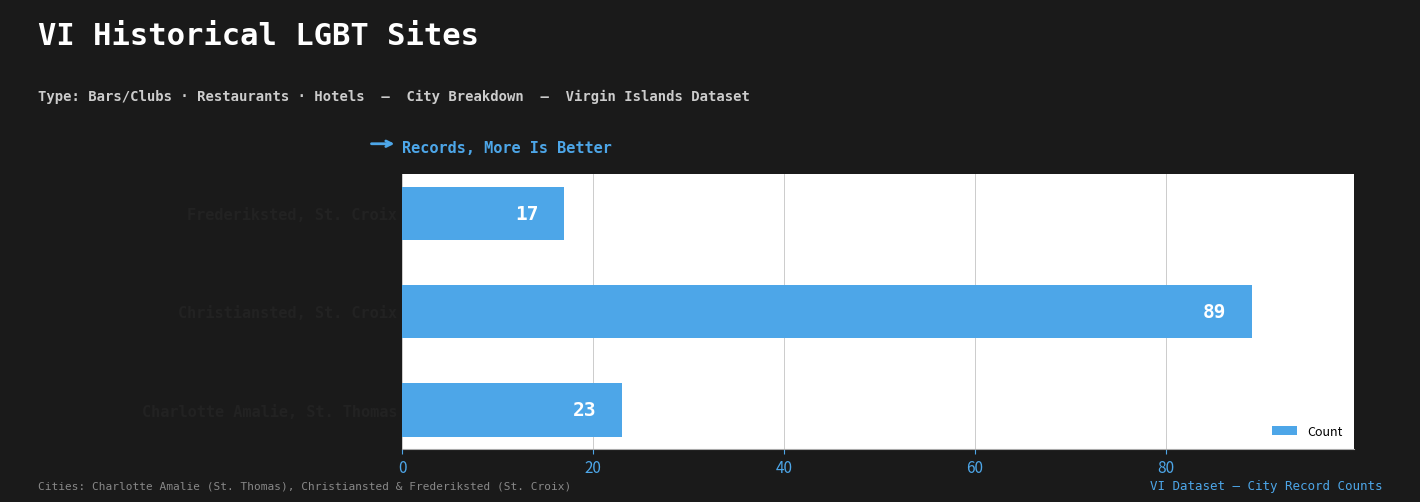

Reading bottom to top, transcribe all the data shown in this chart.

Charlotte Amalie, St. Thomas=23	Christiansted, St. Croix=89	Frederiksted, St. Croix=17